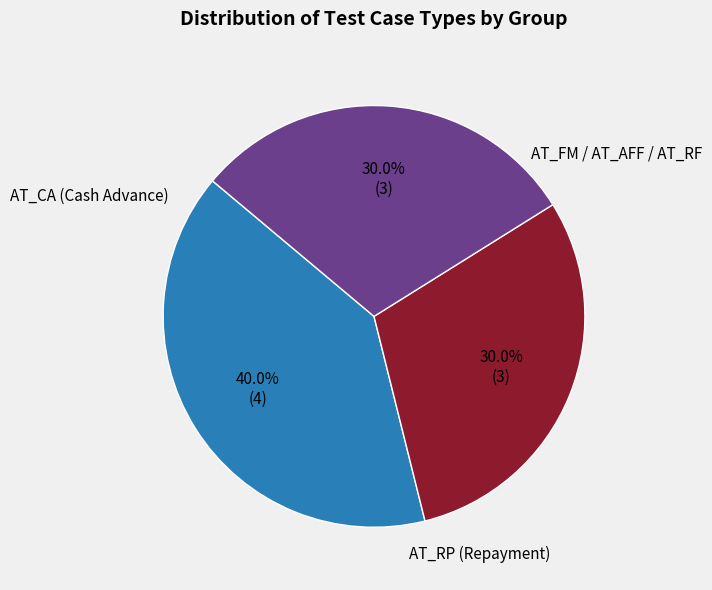

To the nearest percent, what is the average slice percentage?

33%